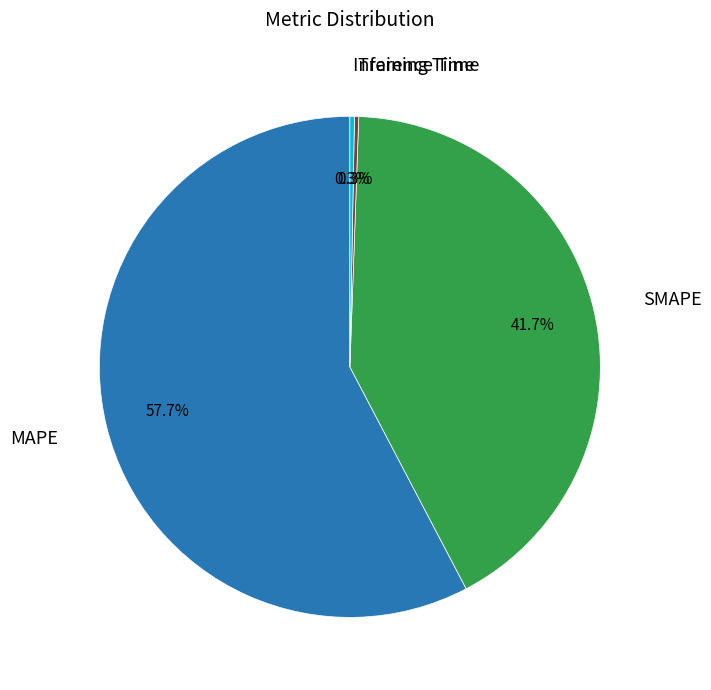

Is there a majority slice in this chart?

Yes